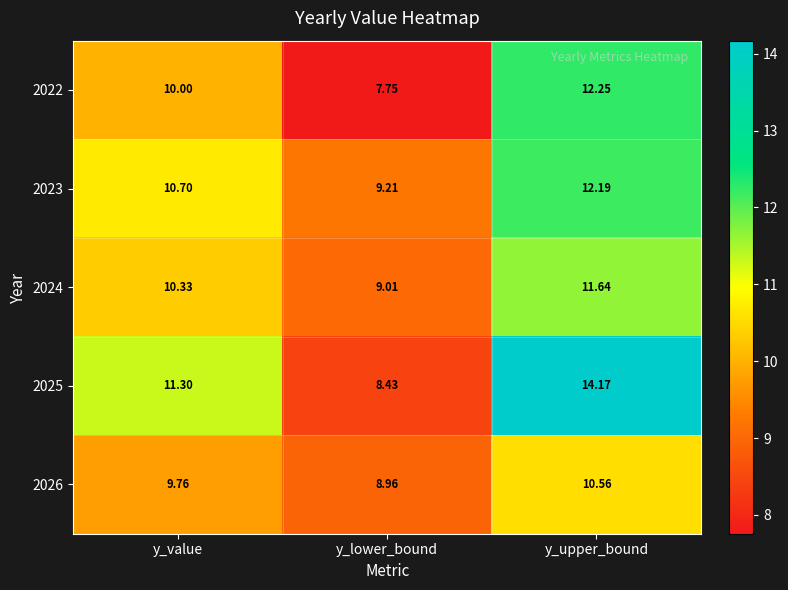

Is the value of 2025 at y_lower_bound greater than the value of 2022 at y_lower_bound?

Yes